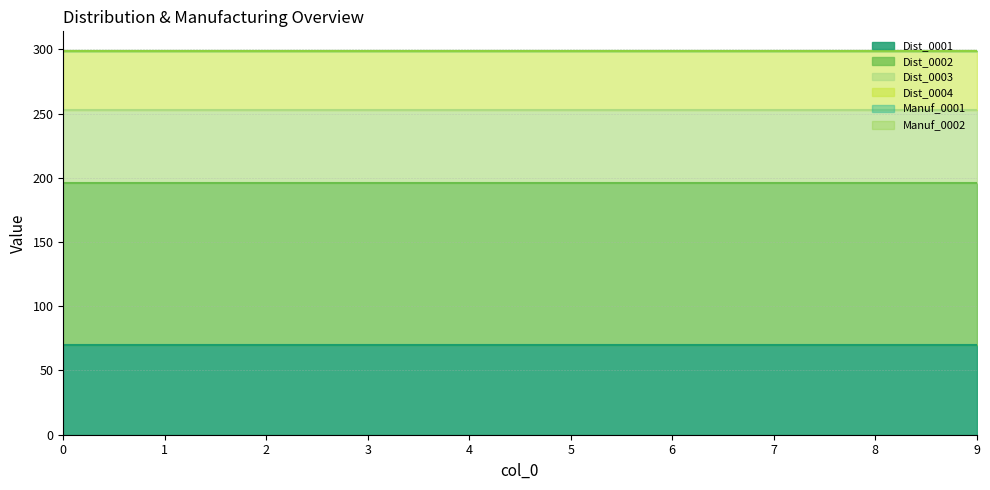

What is the value of the Dist_0001 point at the 6th from the left?

70